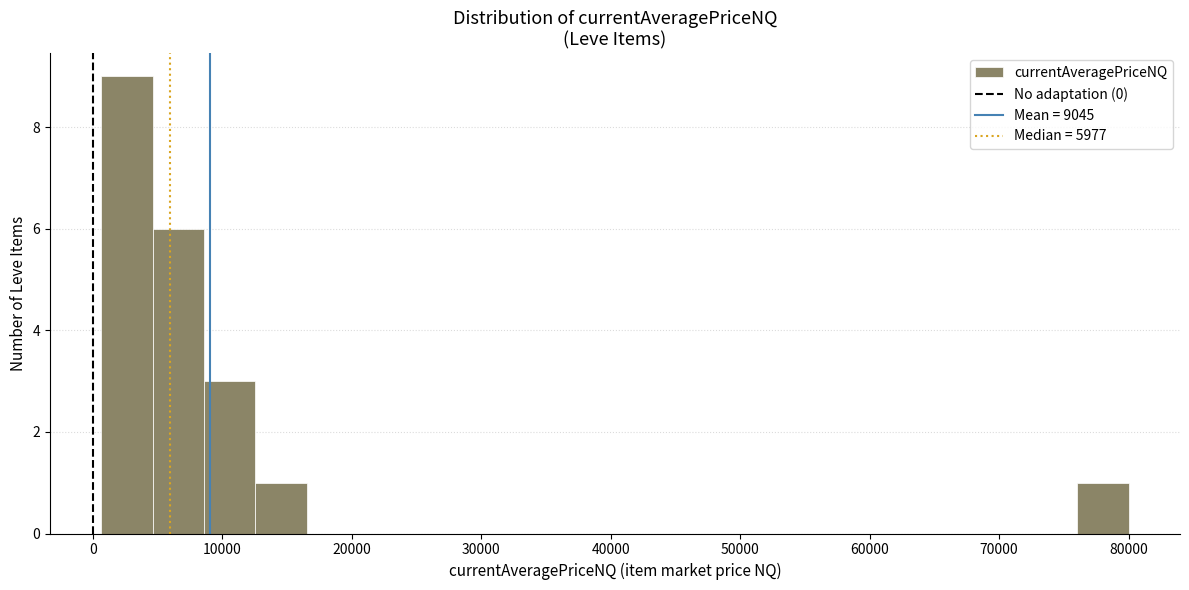

Read against the x-axis, roughly where is the centre of the tallest bar?

3000